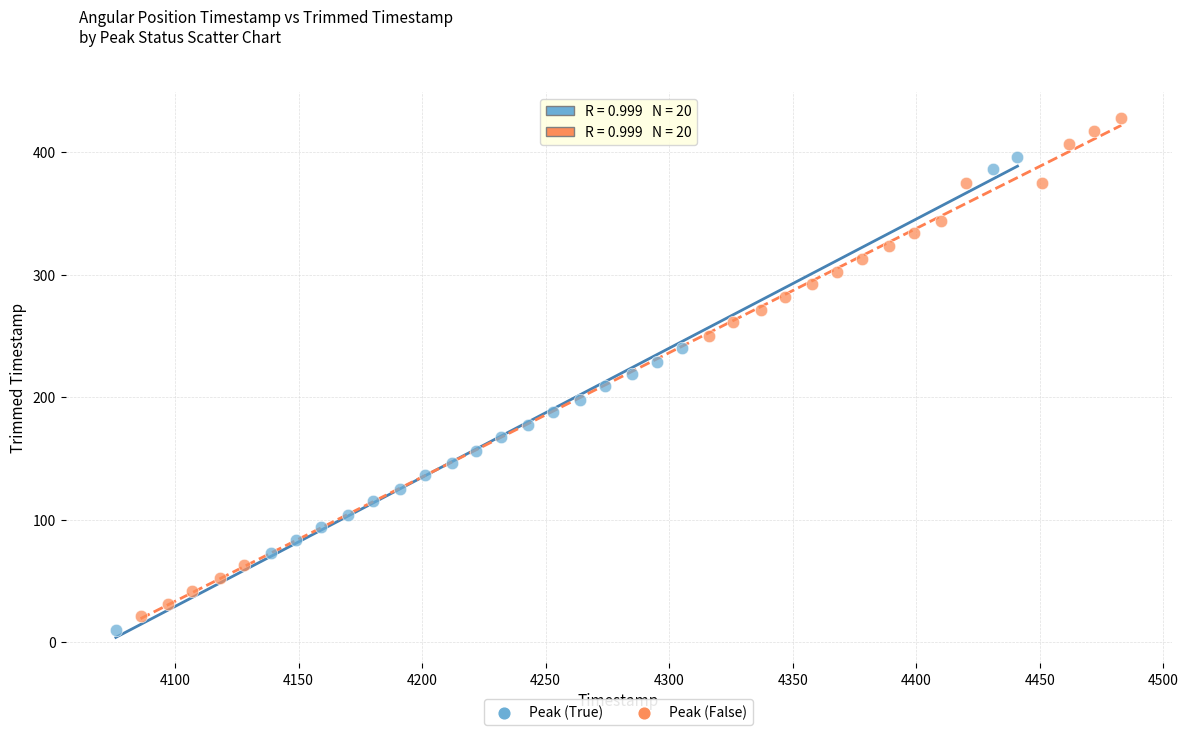

Which series has the widest spread of Y values?

Peak (False)